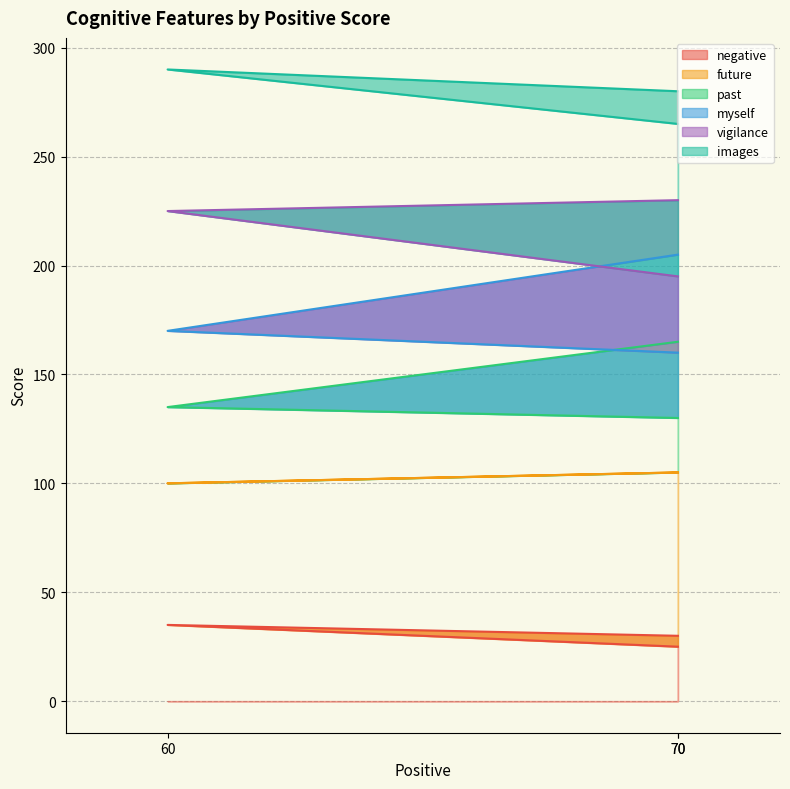

What is the difference between the images values at 70 and 60?

5